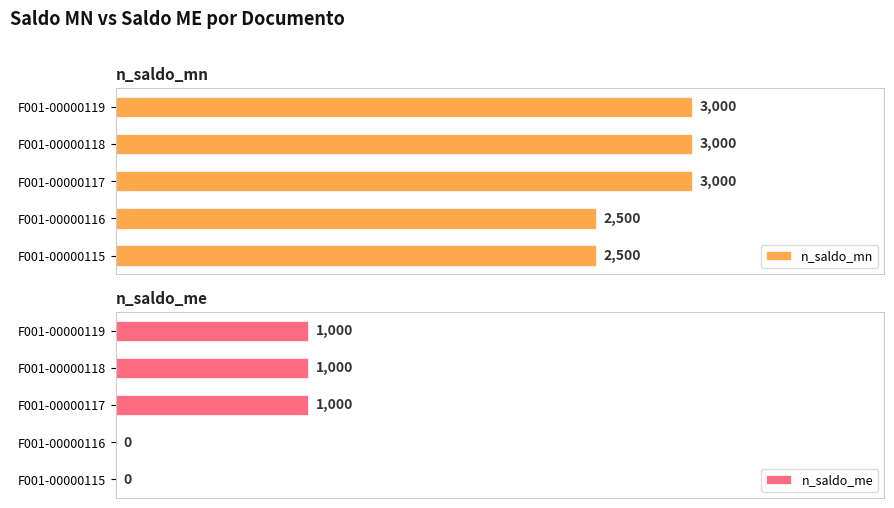

What is the spread (max minus min) of values at 1000?

2000